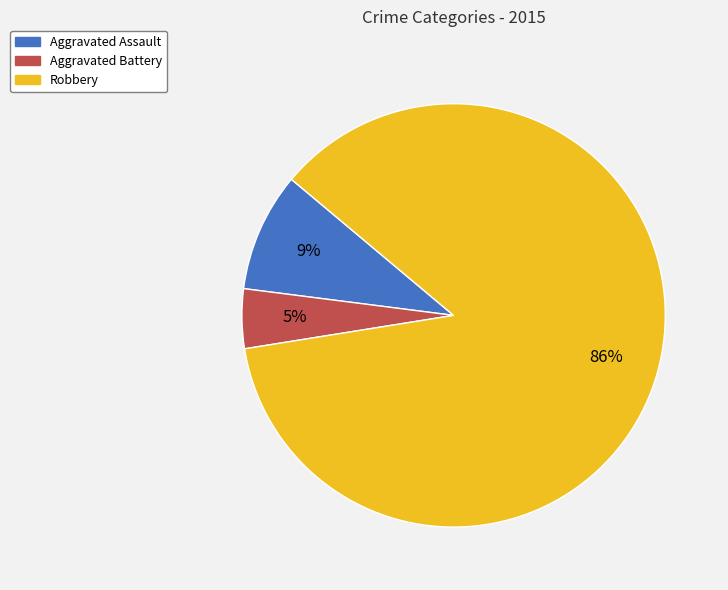

To the nearest percent, what is the combined percentage of Robbery and Aggravated Assault?

95%